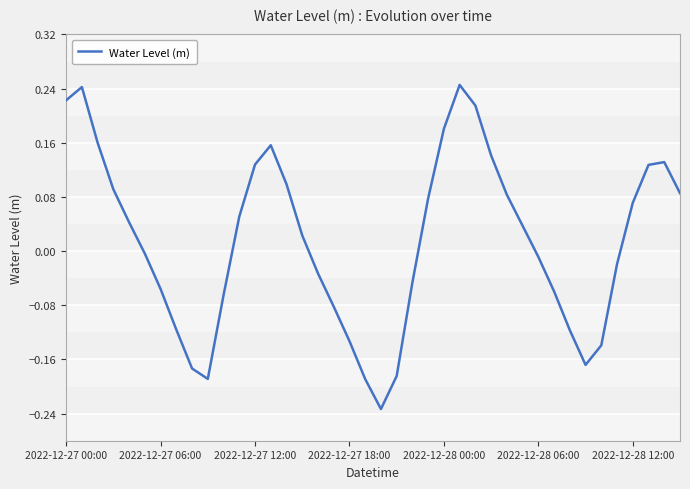

What is the difference between the maximum and minimum values?

0.5